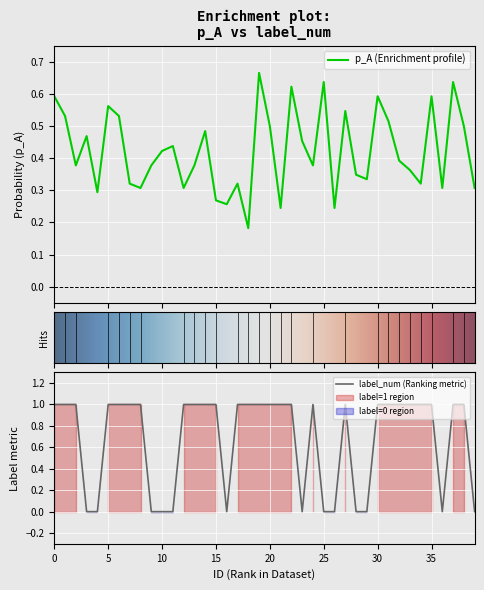

Where do label_num and p_A first cross each other?

2 and 3